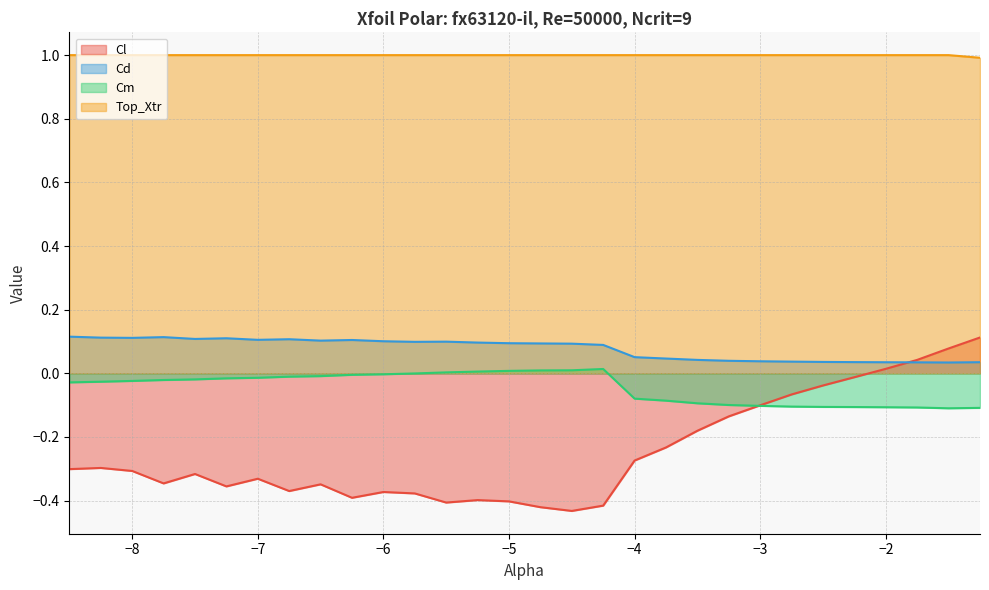

What is the label of the 8th point from the right?

-3.0